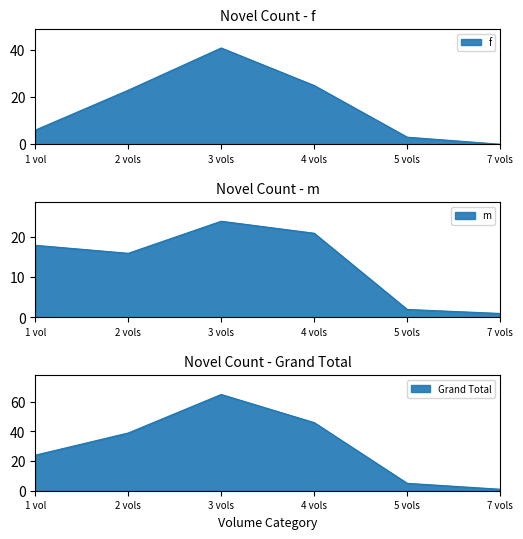

True or false: m has more than 1 interior local peaks.

False